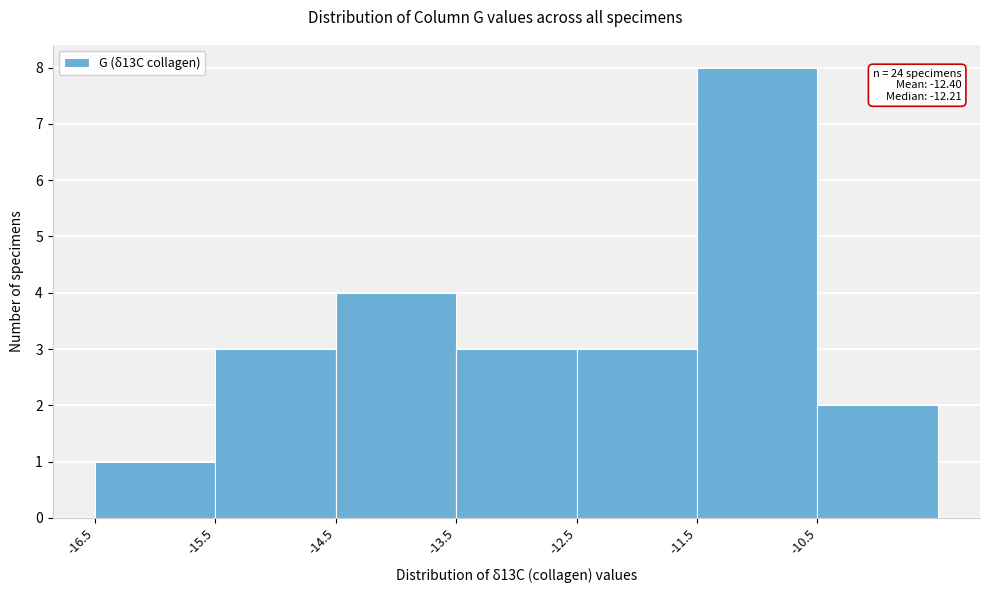

Which range on the x-axis has the tallest bar?

-11.5 to -10.5